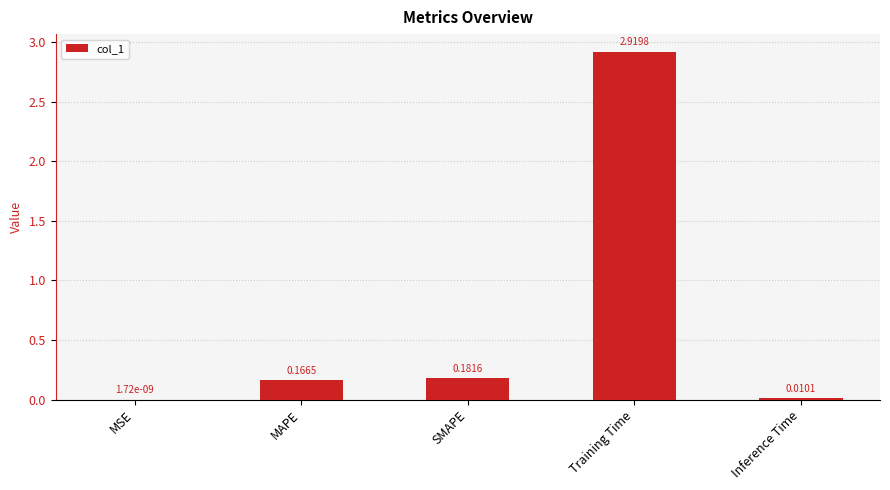

What is the average value?

0.7